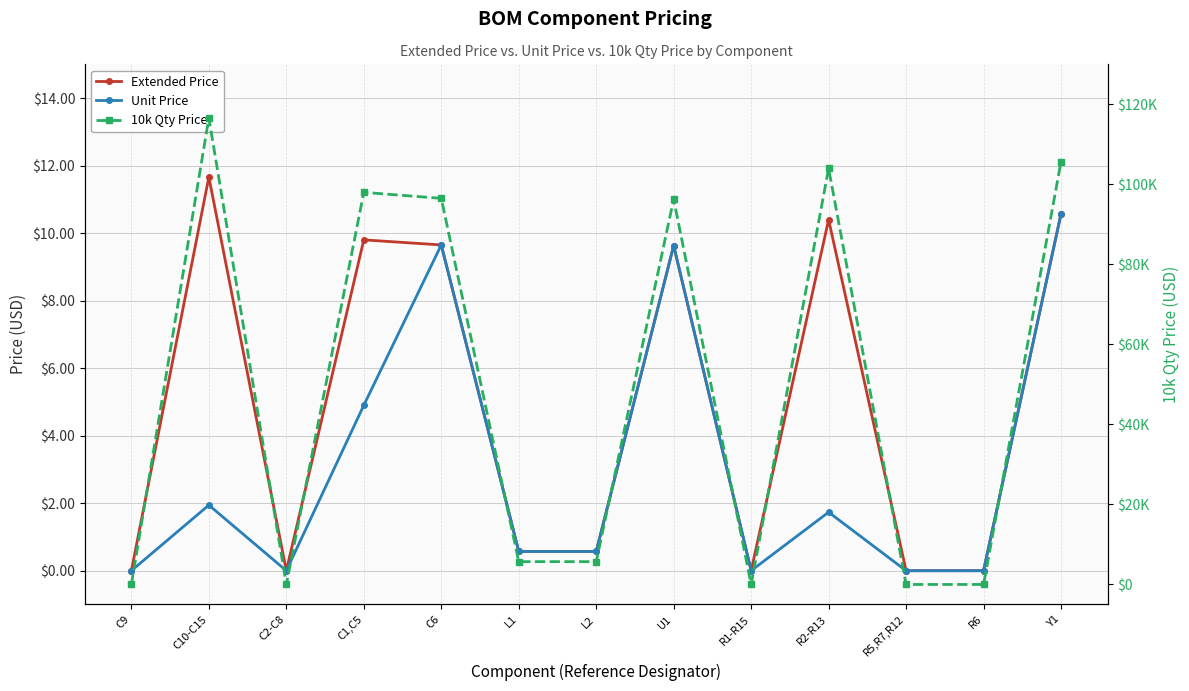

How many categories are shown in the chart?

13